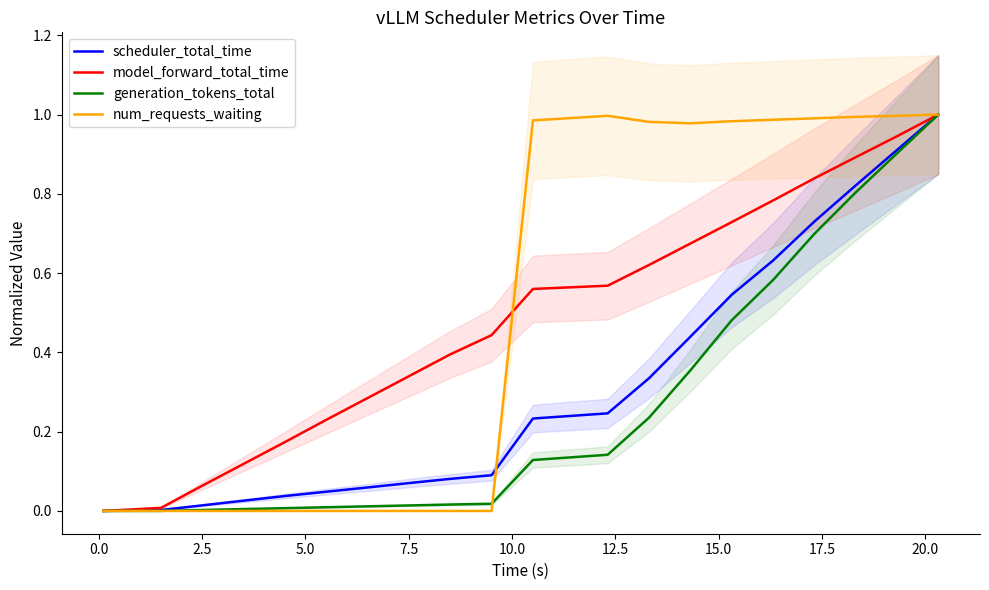

True or false: scheduler_total_time has more than 2 points higher than both neighbors.

False